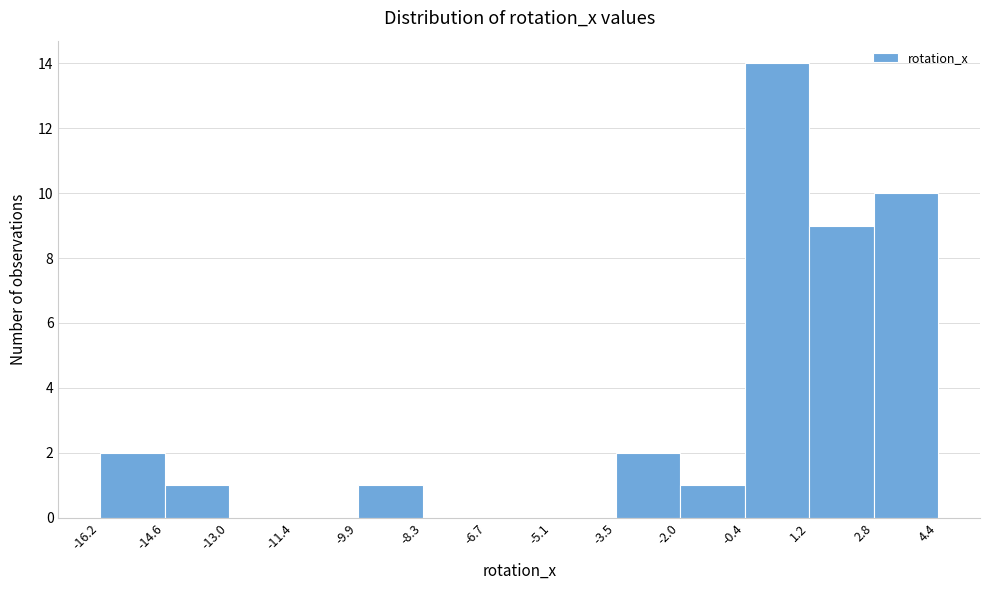

Reading left to right, transcribe this chart: for each bar, give the range it covers on the x-axis and its height. The values are not printed on the chart, so give them approximately, as read against the axis.

-16.2 to -14.6: 2
-14.6 to -13.0: 1
-13.0 to -11.4: 0
-11.4 to -9.9: 0
-9.9 to -8.3: 1
-8.3 to -6.7: 0
-6.7 to -5.1: 0
-5.1 to -3.5: 0
-3.5 to -2.0: 2
-2.0 to -0.4: 1
-0.4 to 1.2: 14
1.2 to 2.8: 9
2.8 to 4.4: 10